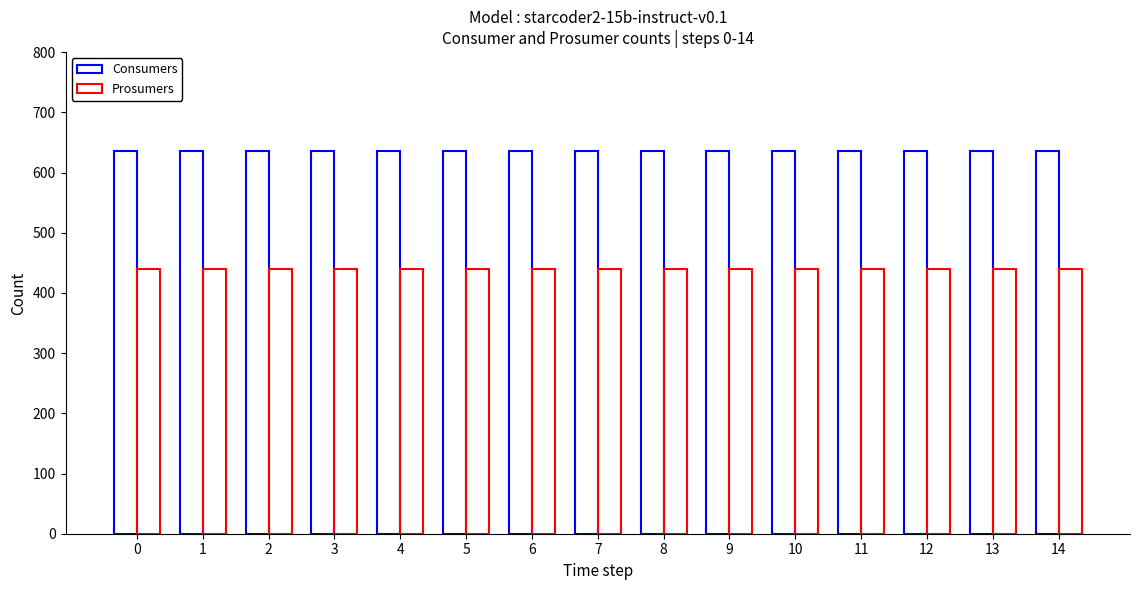

How many groups of bars are there?

15